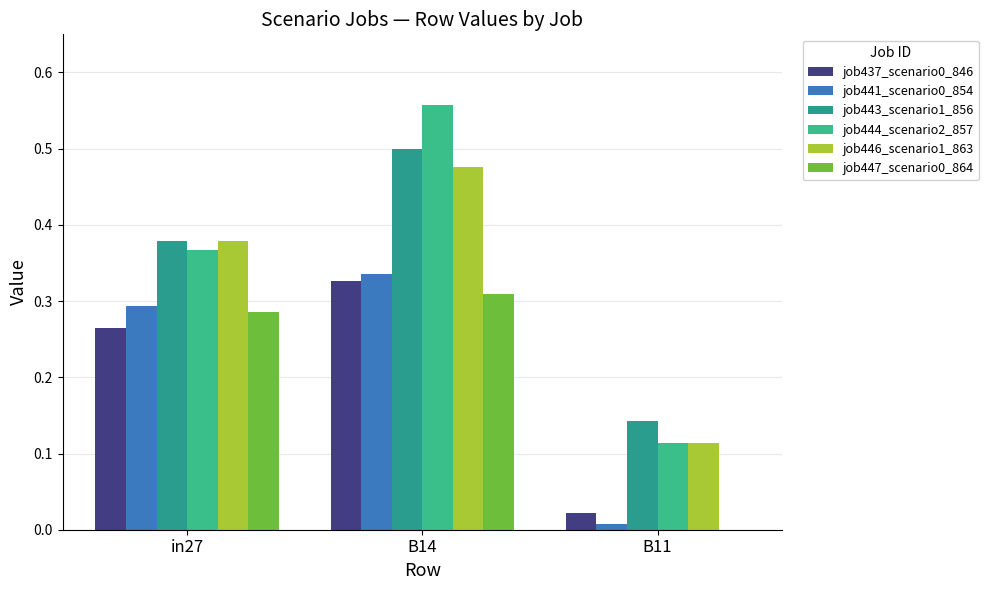

Does the chart contain stacked bars?

No